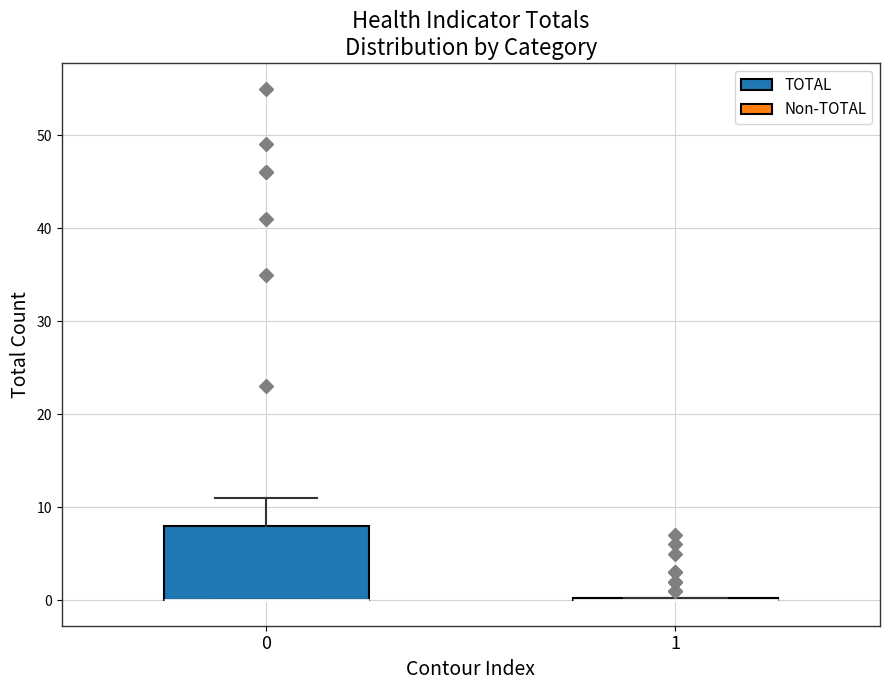

Where is the upper edge of the box at x = 0 on the y-axis? The values are not printed on the chart, so give them approximately, as read against the axis.

8